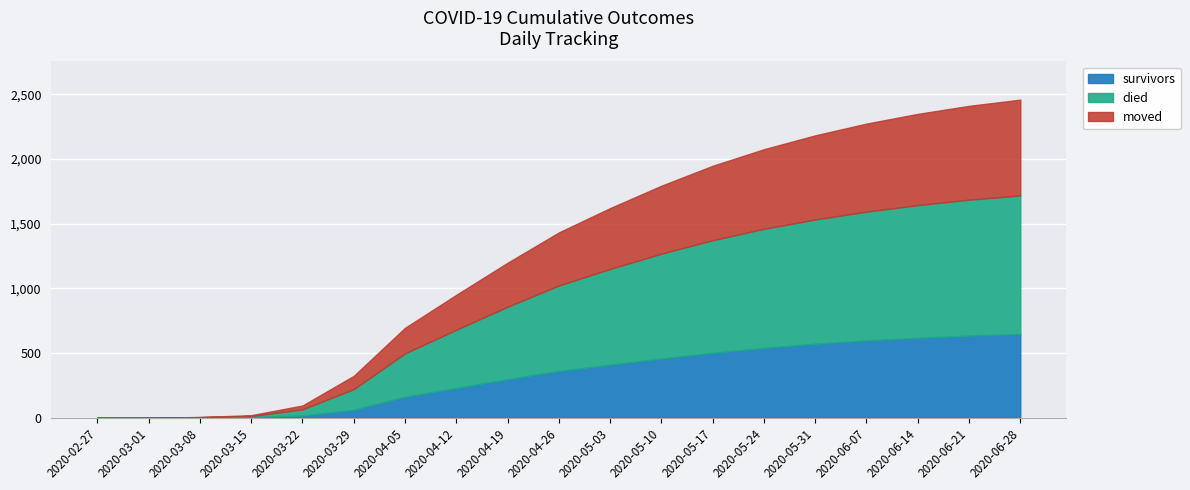

The value of survivors at 2020-05-10 is 131. True or false?

False